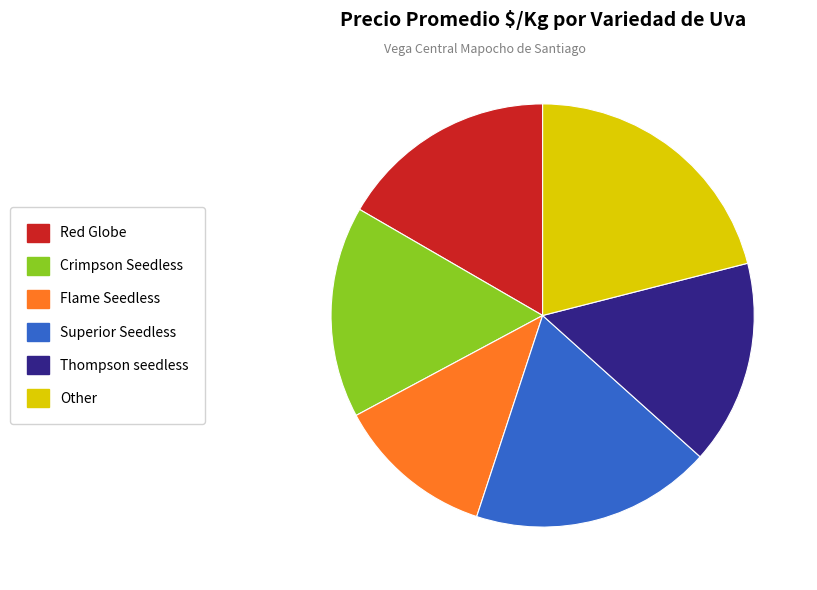

What is the largest slice in the pie chart?

Other